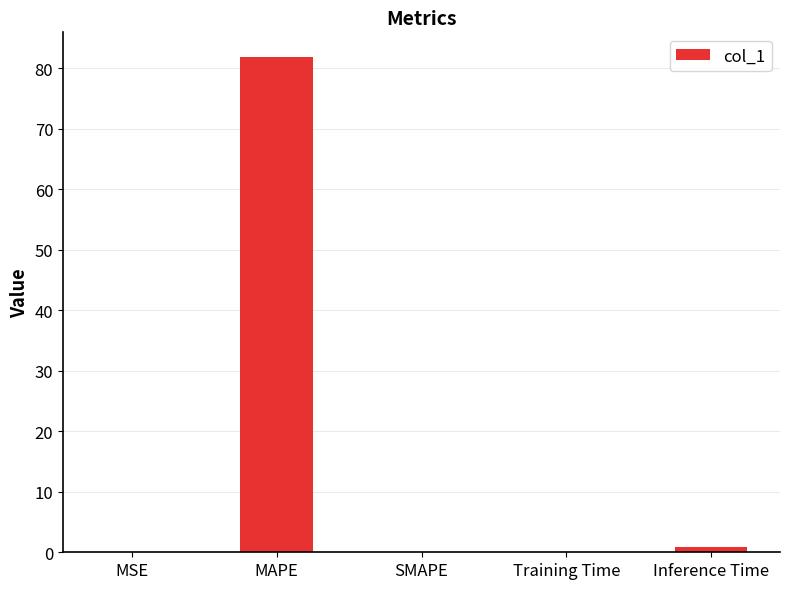

True or false: the data shows 81.9 at MAPE.

True